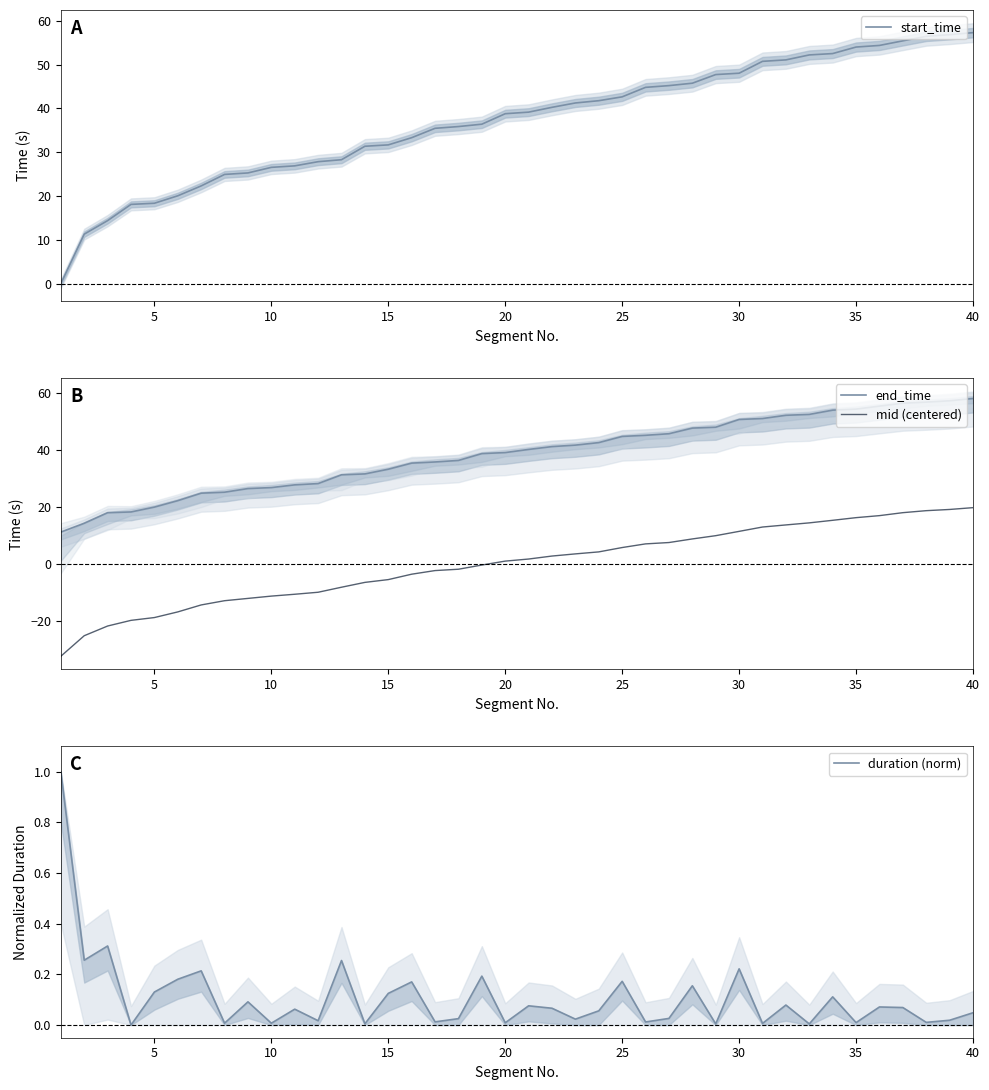

What is the maximum value for start_time?

57.3